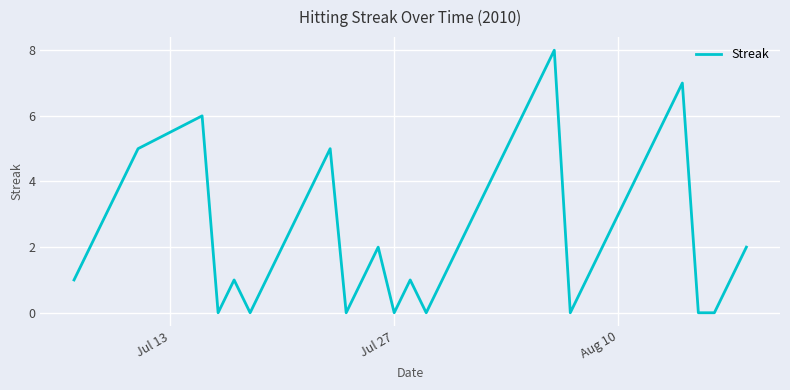

What is the maximum value shown in the chart?

8